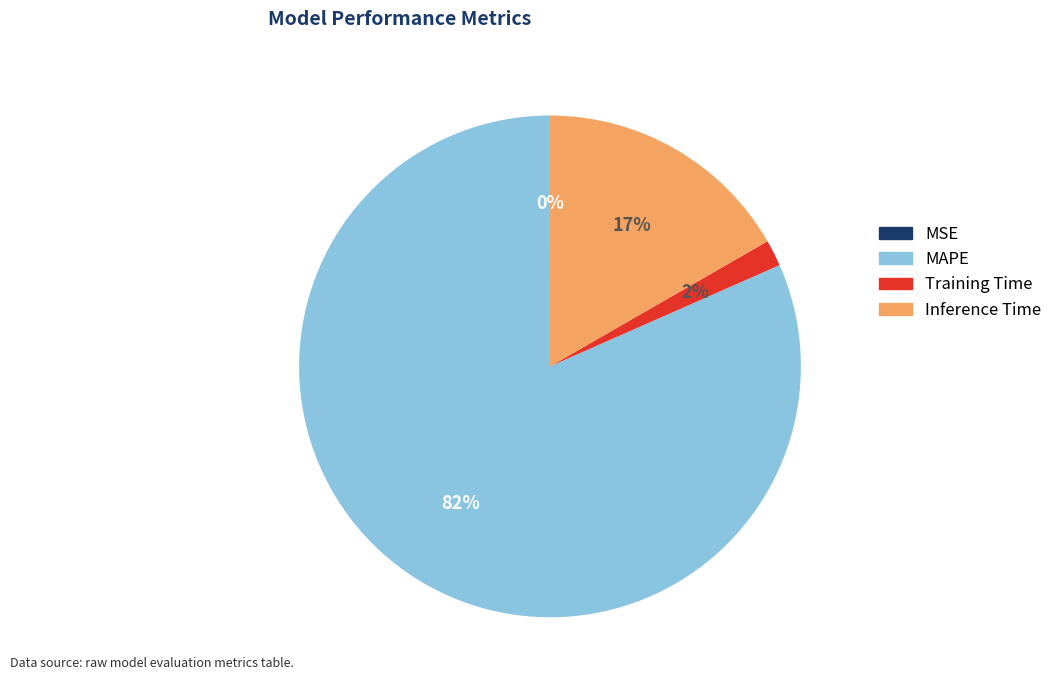

Is the sum of Inference Time and MAPE greater than half?

Yes